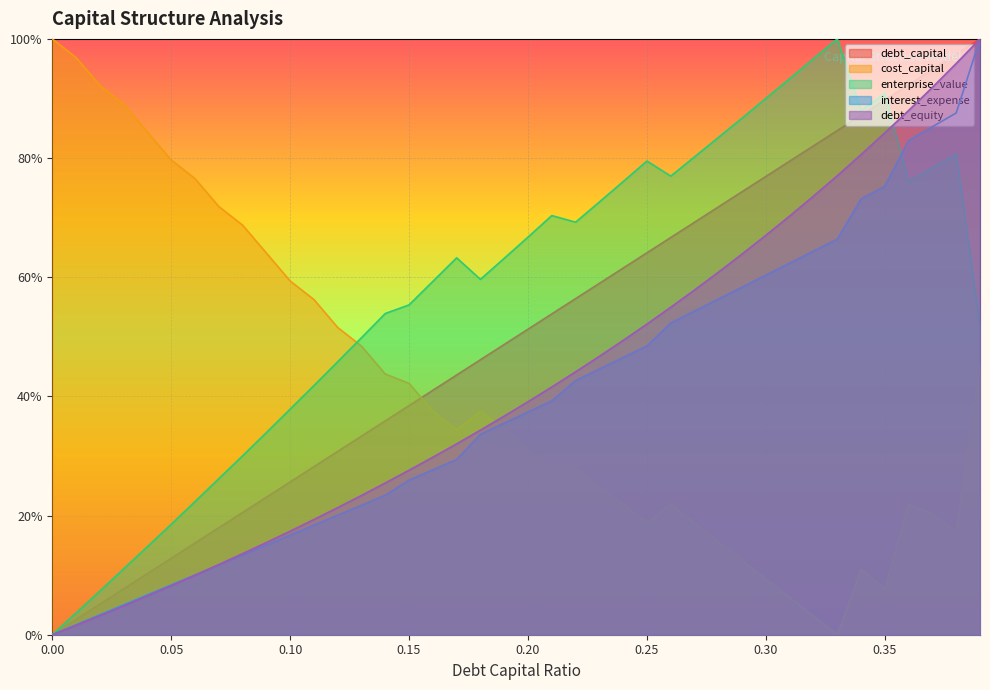

Which series has the largest total across all categories?

enterprise_value